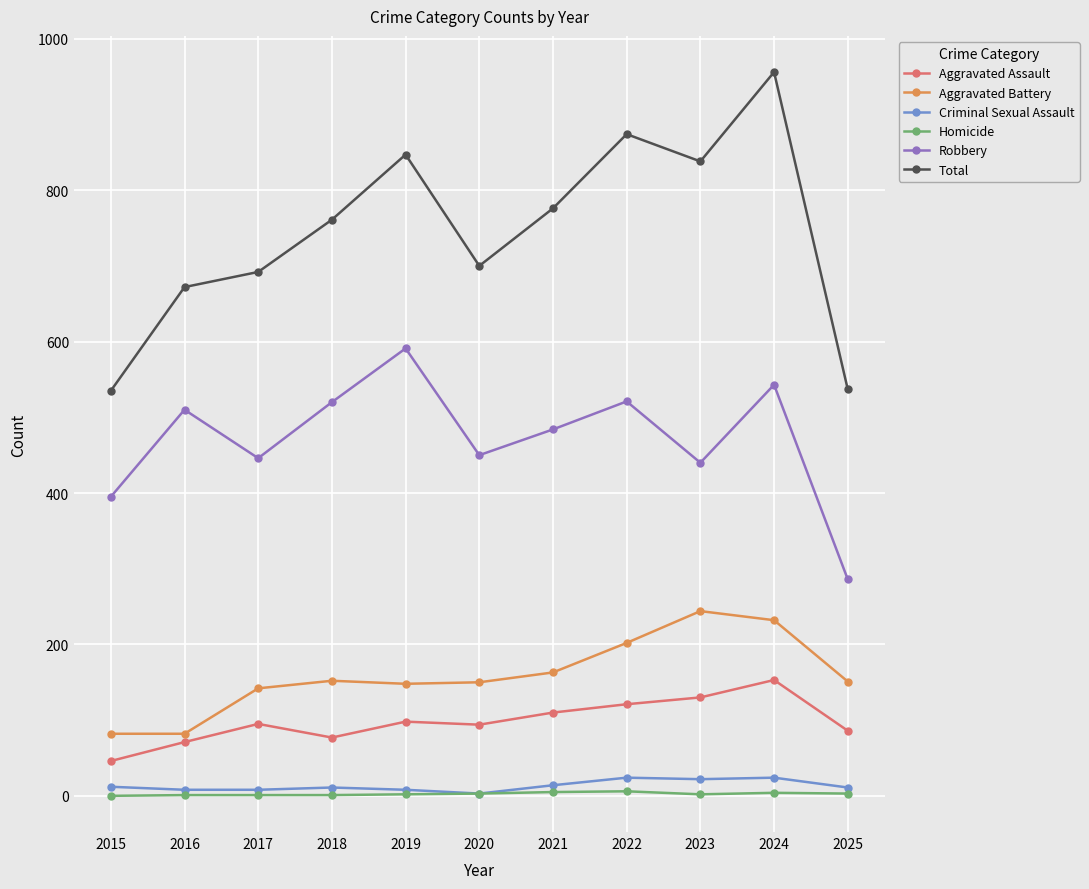

Is it true that Aggravated Assault equals 14 at 2015?

False